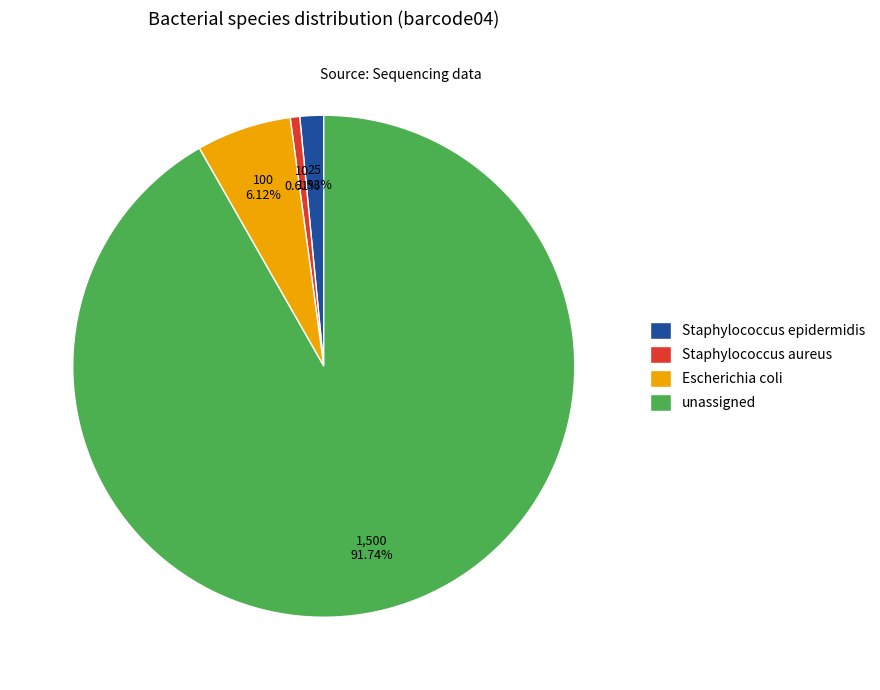

What percentage is NOT represented by Escherichia coli?

93.9%